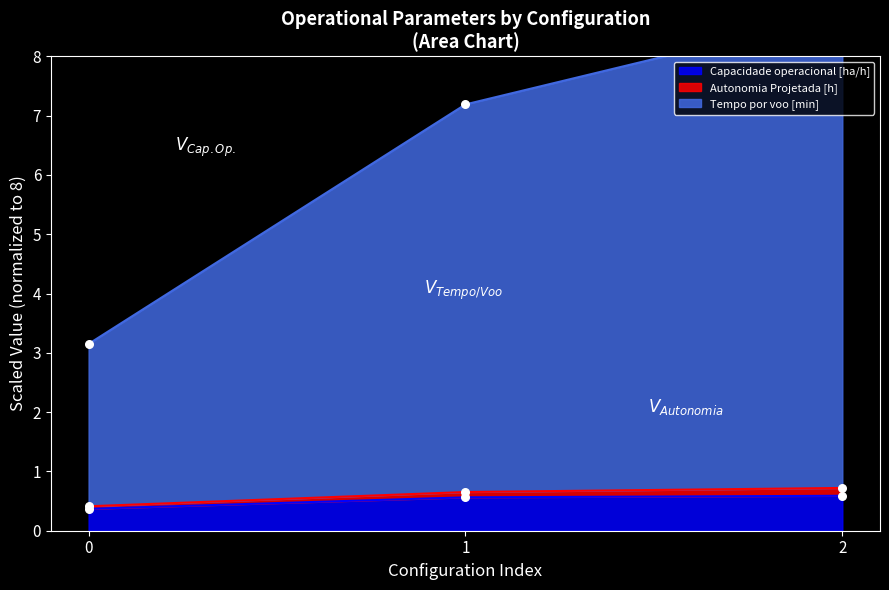

At which category is the sum across all series the highest?

2